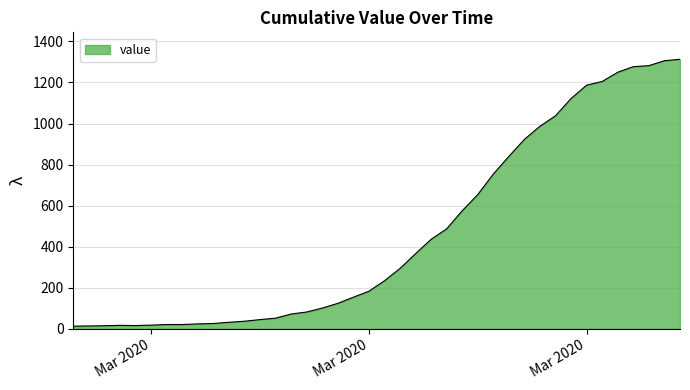

What is the difference between the maximum and minimum values?

1300